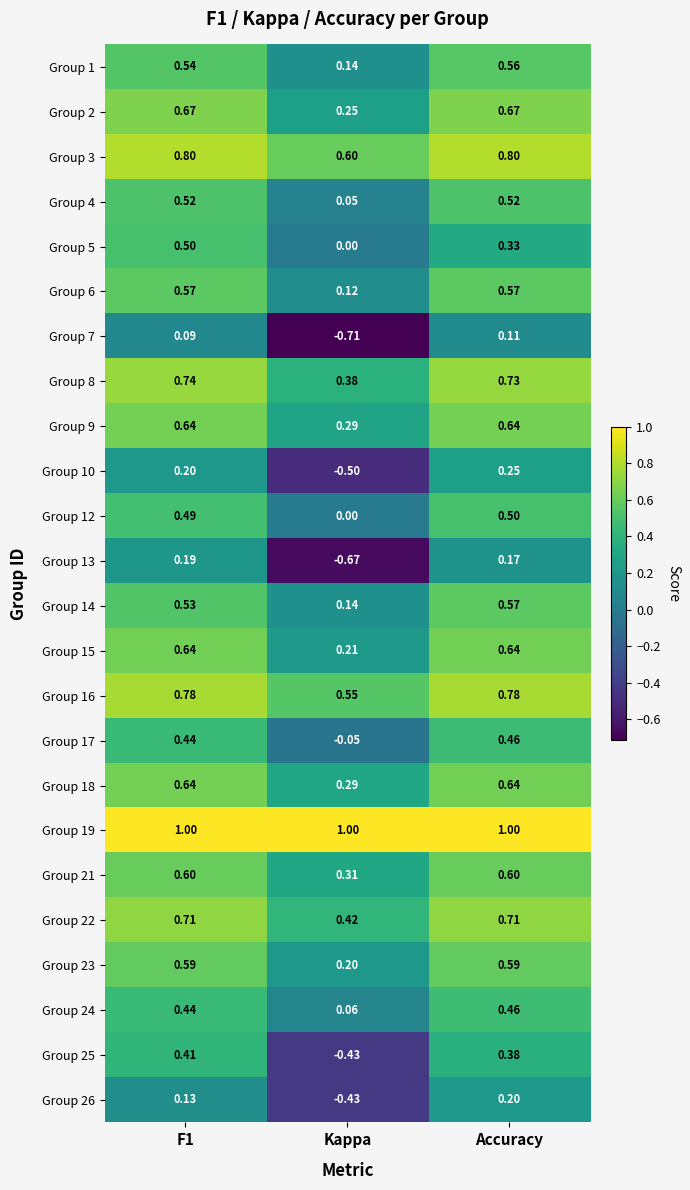

Which series has the largest total across all categories?

Group 19